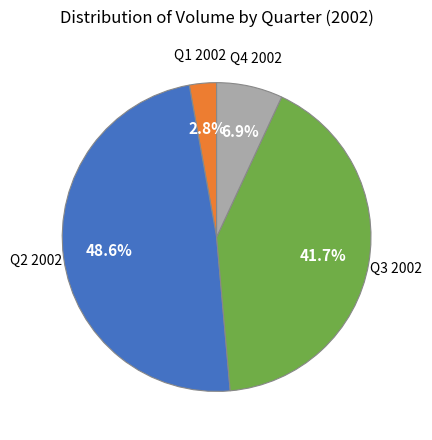

Count the number of slices in the pie.

4